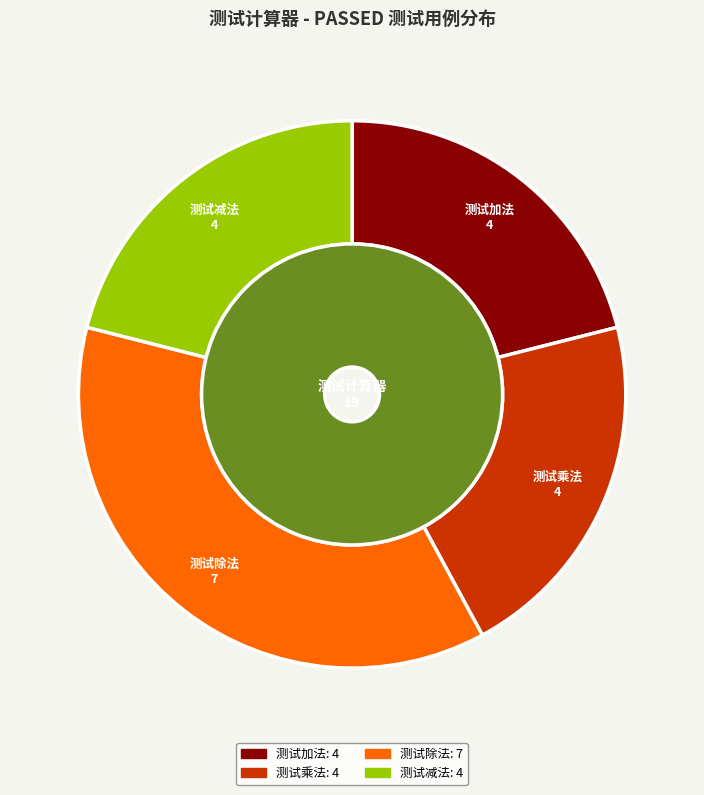

To the nearest percent, what percentage of the pie is 测试乘法?

21%